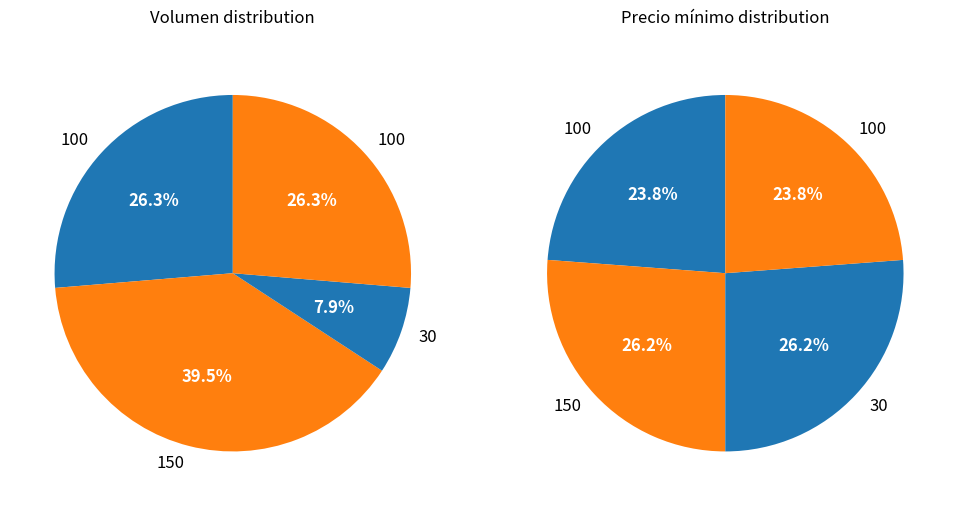

Combined, what portion of the pie is 30 and 100?

34.2%